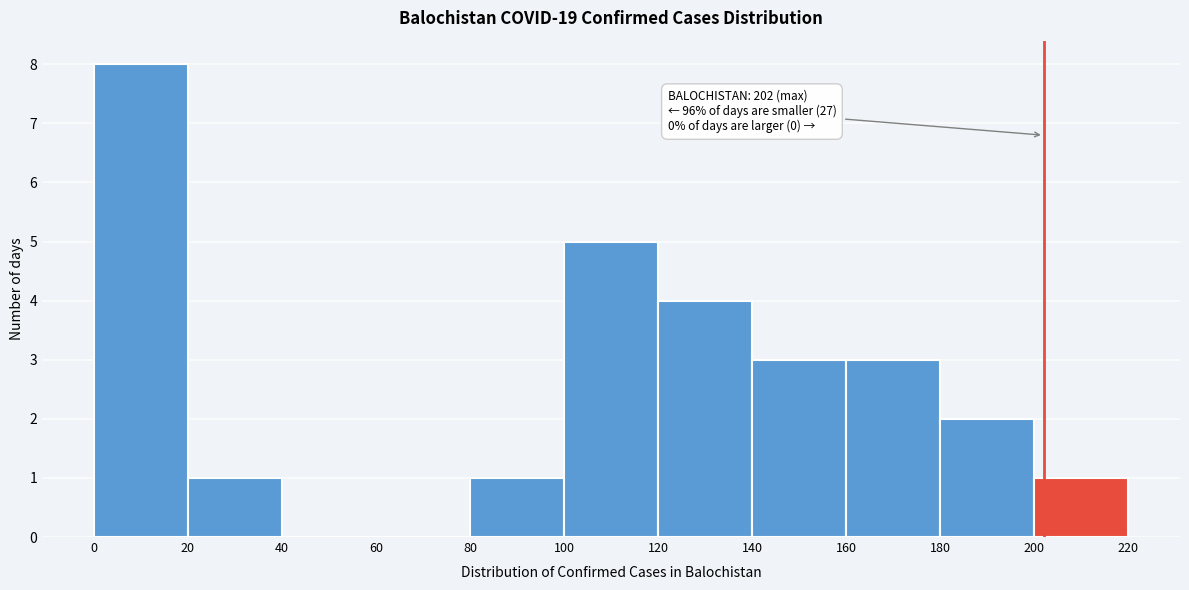

Which range on the x-axis has the tallest bar?

0 to 20